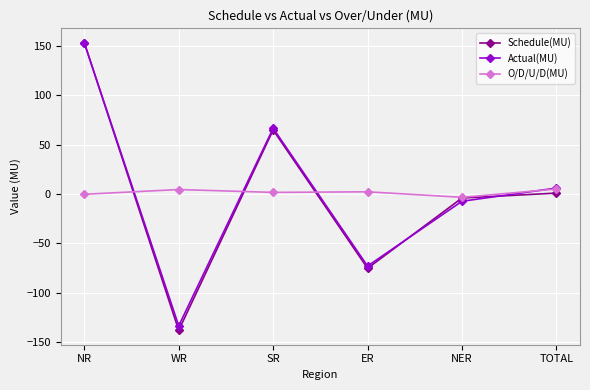

Where does the Actual(MU) series first go above 6?

NR